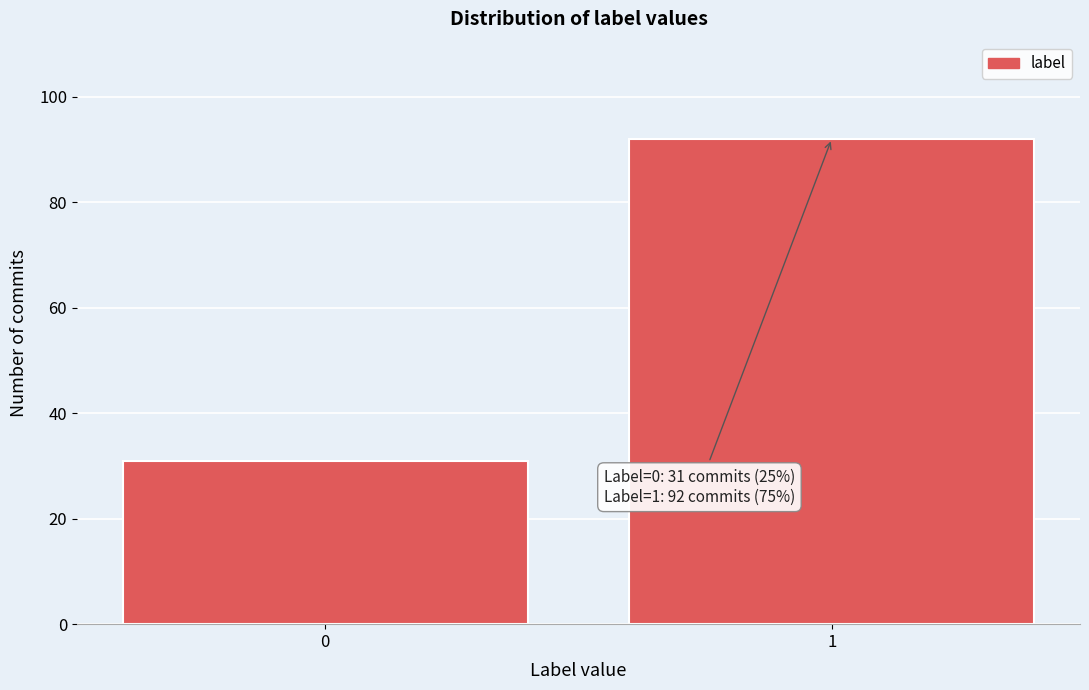

Reading left to right, transcribe all the data shown in this chart.

0=31	1=92